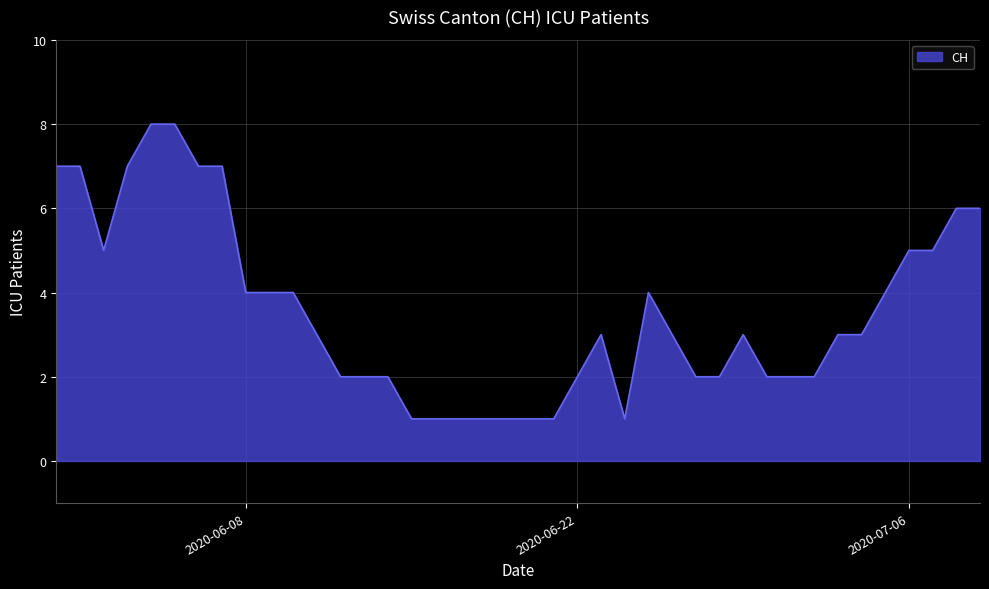

What is the difference between the maximum and minimum values?

7